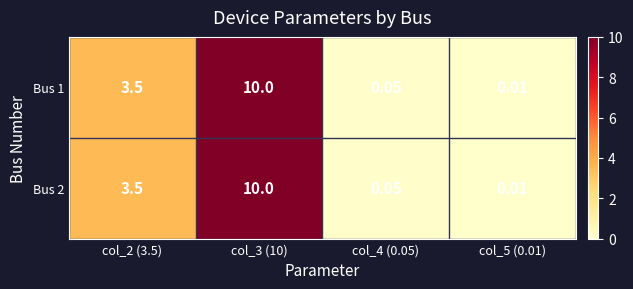

Is the value of Bus 2 at col_3 (10) greater than the value of Bus 1 at col_2 (3.5)?

Yes